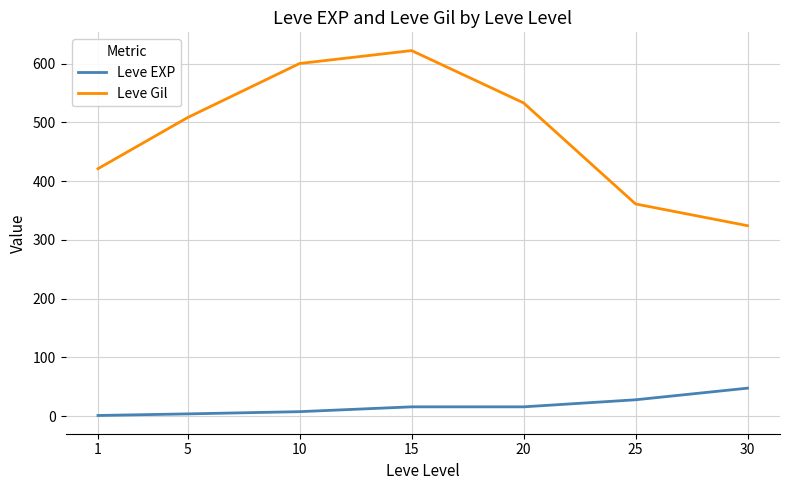

Between 1 and 20, which series saw the biggest shift?

Leve Gil